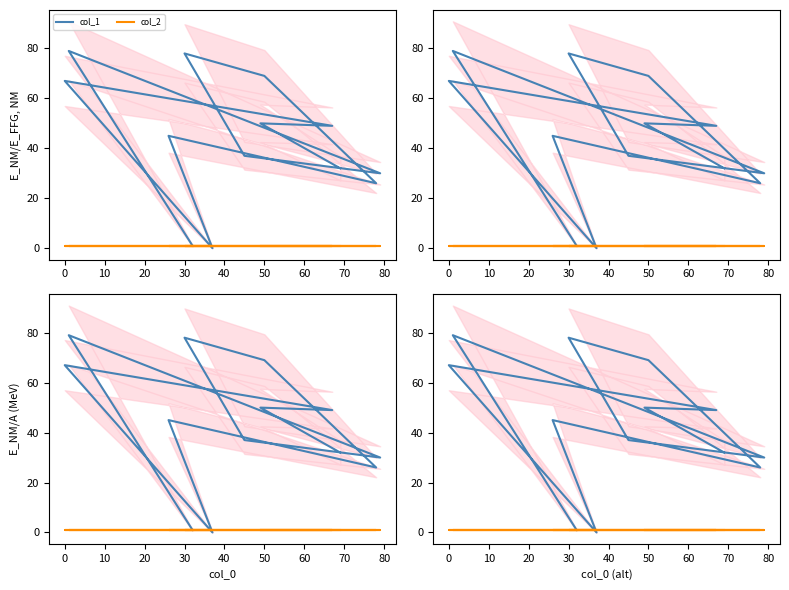

How many lines are shown in the chart?

2